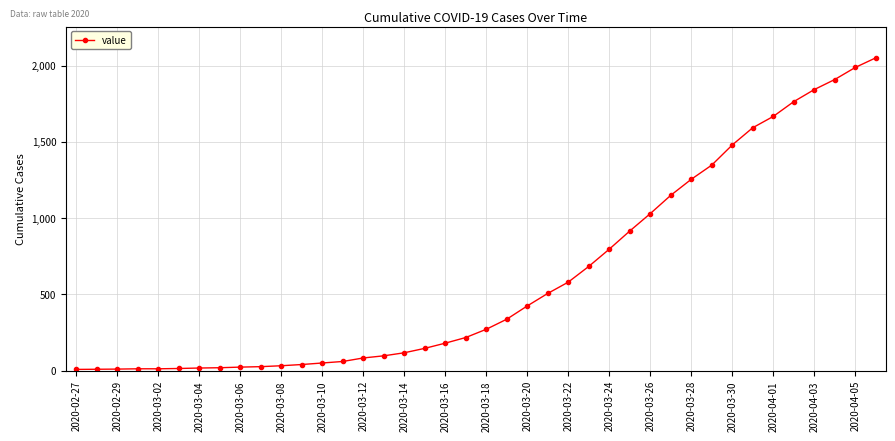

What is the difference between the second highest and minimum values?

1979